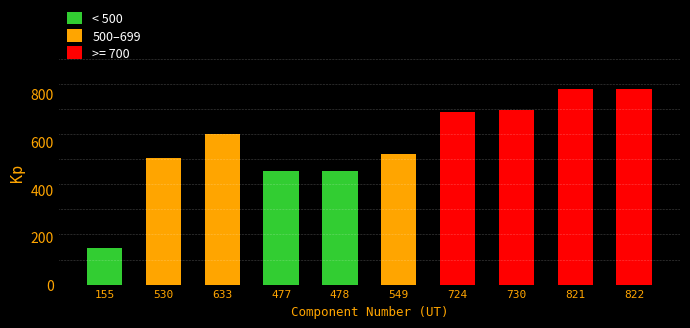

What is the average value?

592